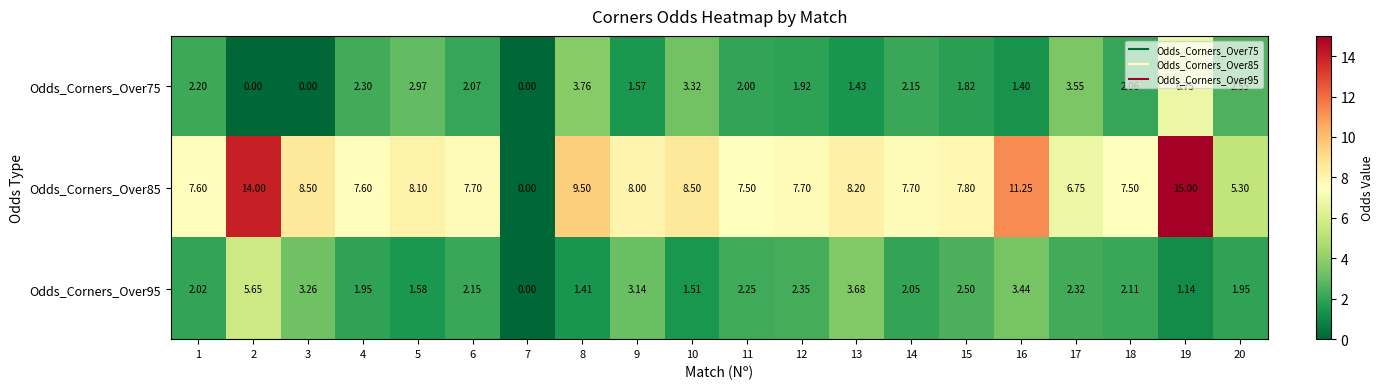

How many data points in Odds_Corners_Over95 are less than 2?

7